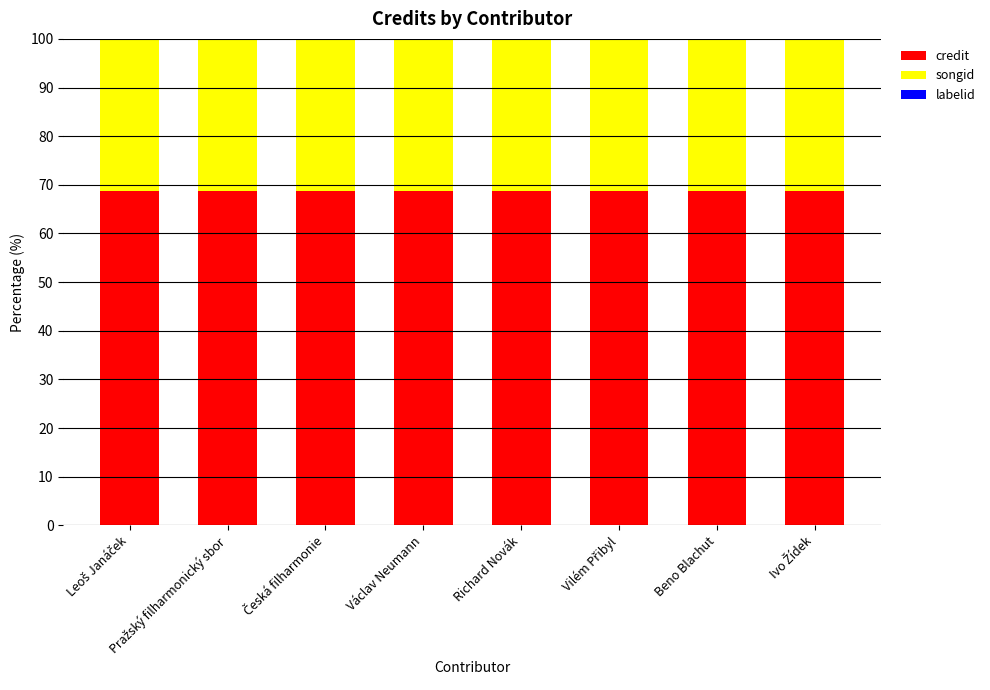

What is the highest value of the credit series?

68.7